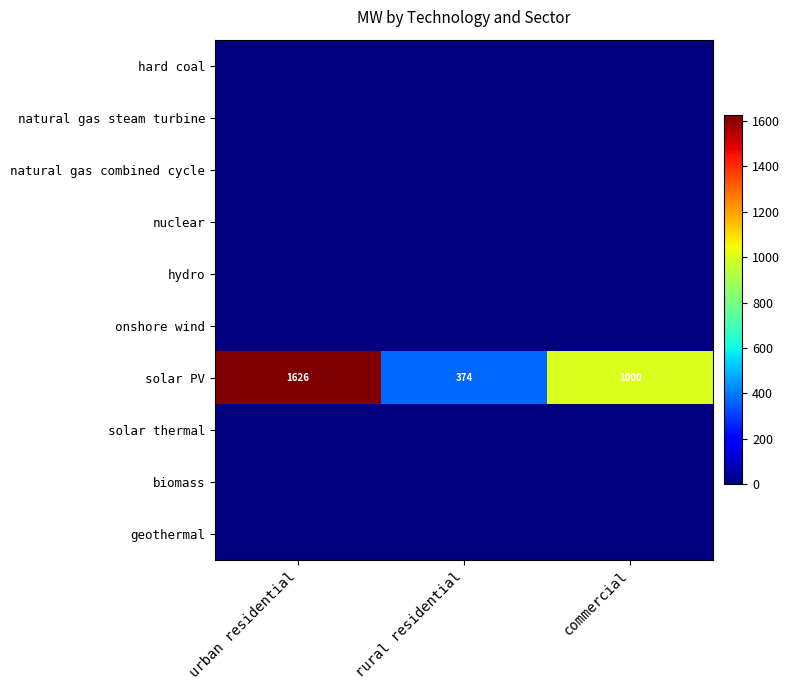

Is it true that solar PV equals 374 at rural residential?

True